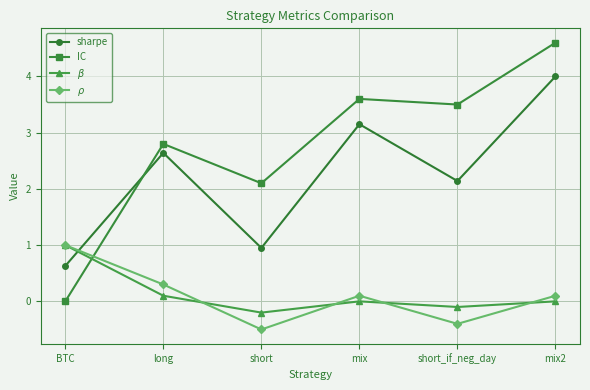

What is the spread (max minus min) of values at short?

2.6